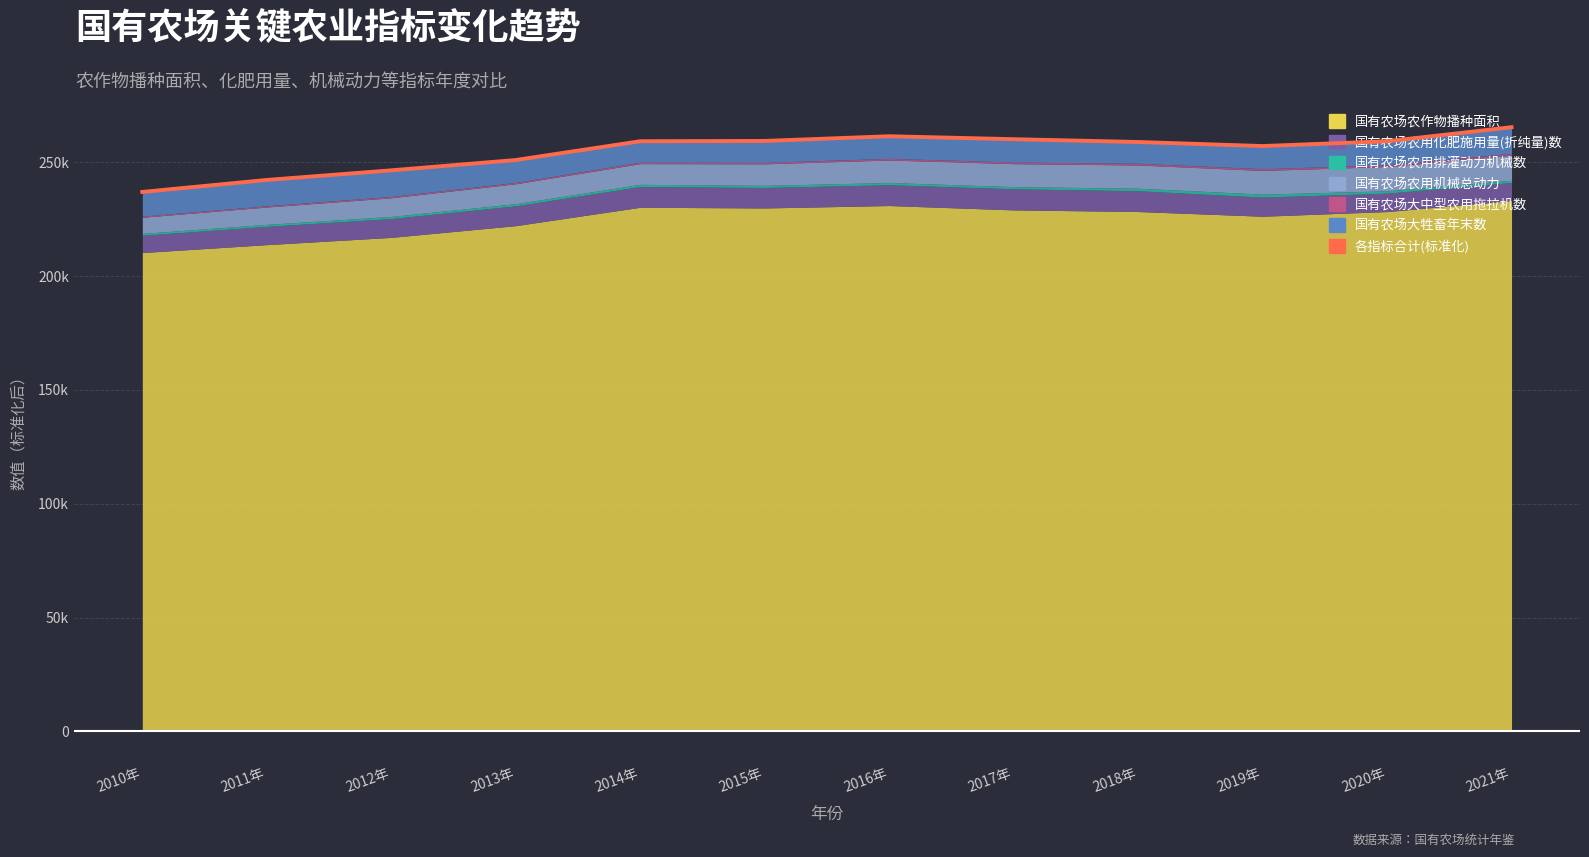

What is the minimum value shown in the chart?

237.0